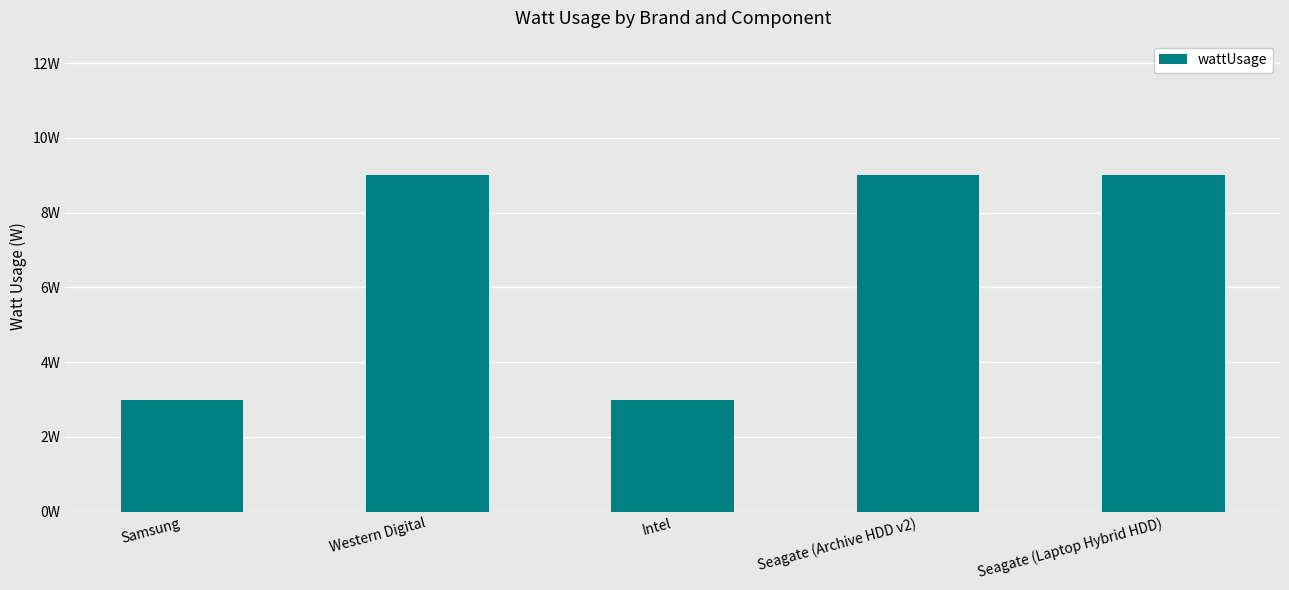

Reading left to right, transcribe all the data shown in this chart.

3	9	3	9	9